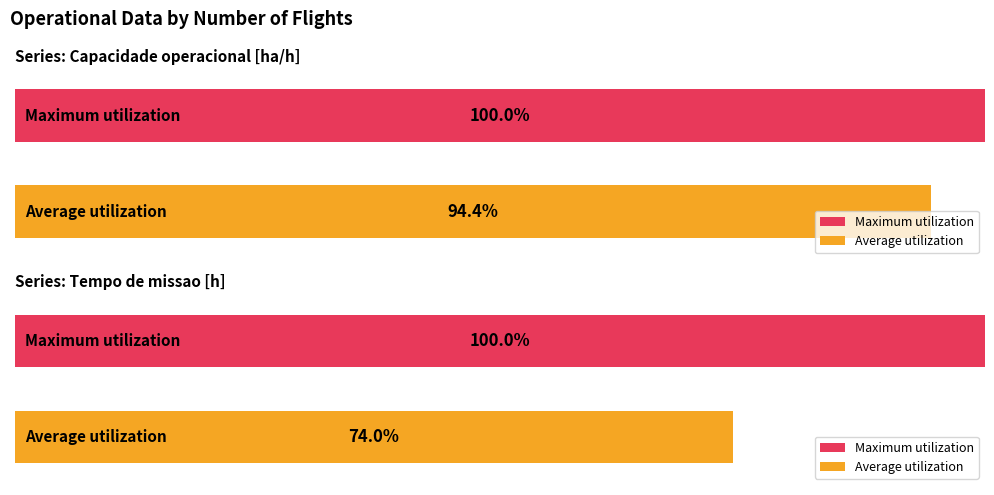

Does the chart contain any negative values?

No